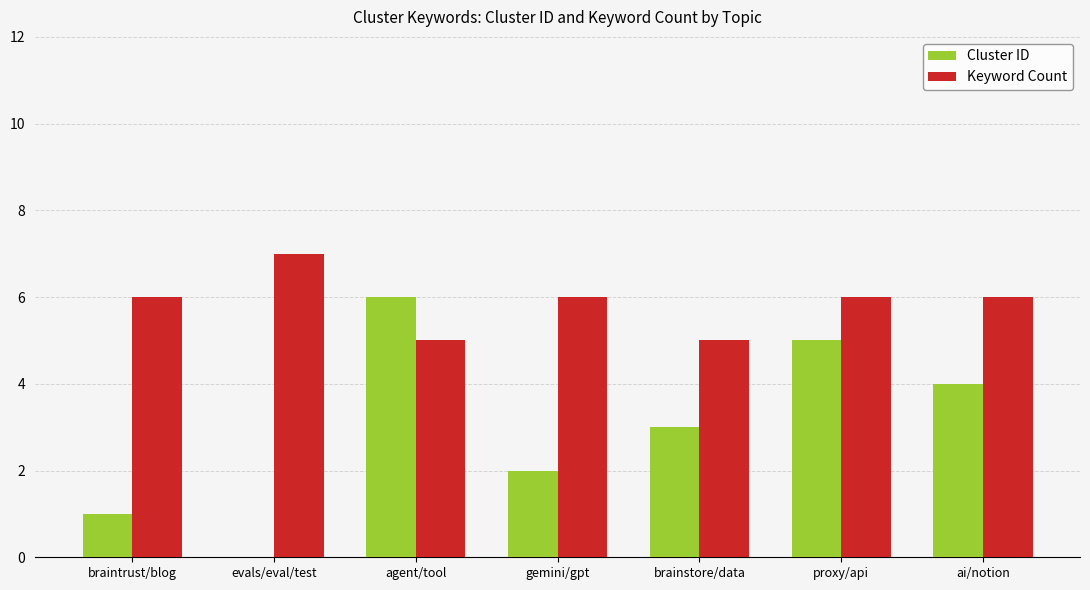

Between proxy/api and ai/notion, which series saw the biggest shift?

Cluster ID